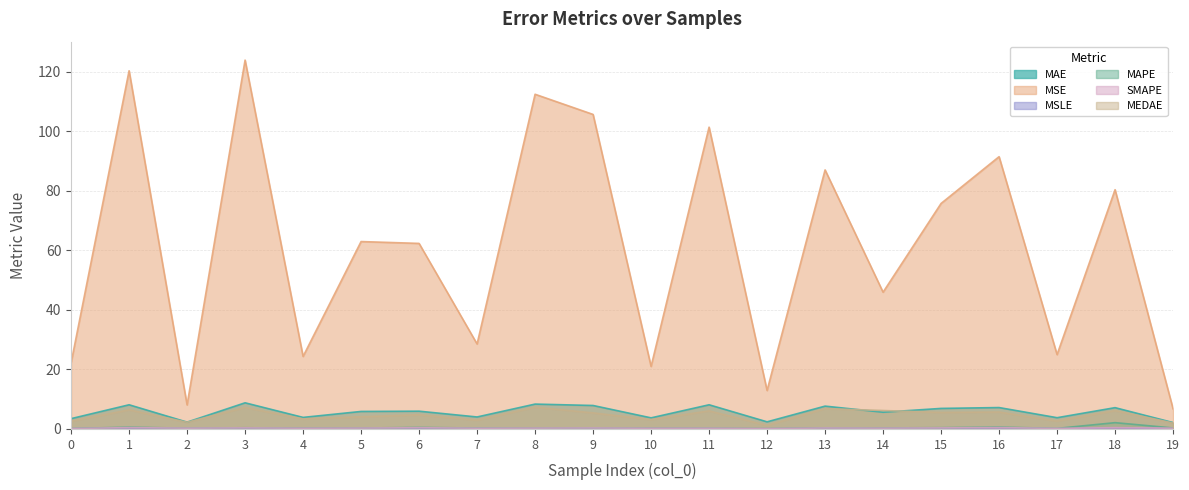

Which series has the largest range (max minus min)?

MSE